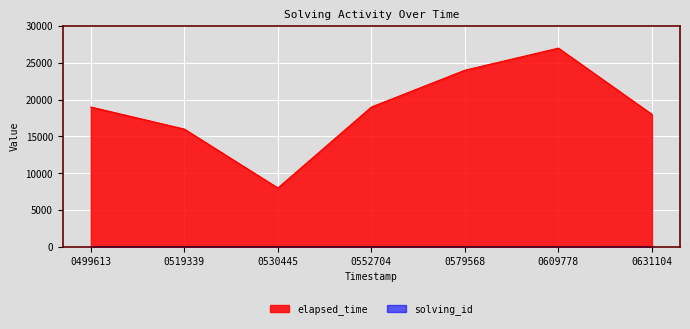

What is the value of the elapsed_time point at the 5th from the left?

24000